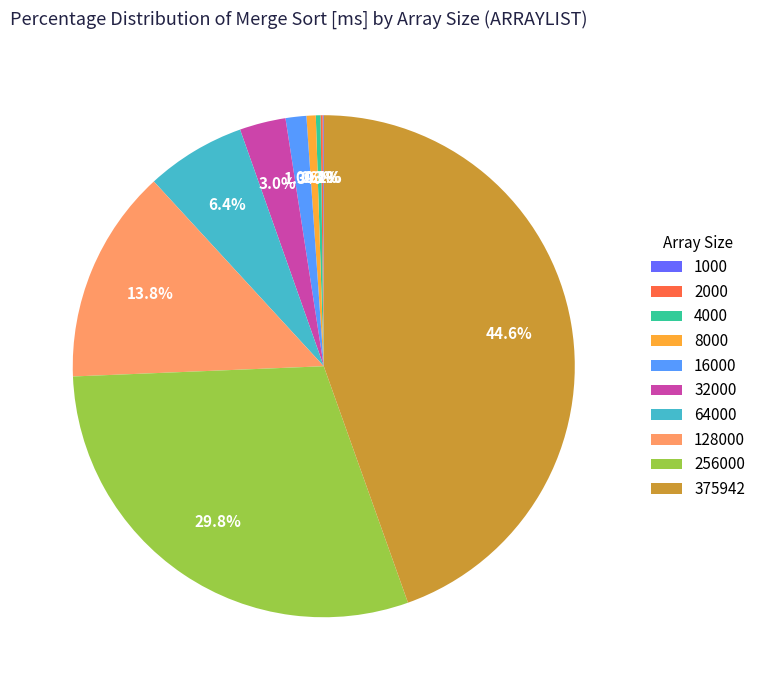

What percentage do 375942 and 8000 together represent?

45.2%